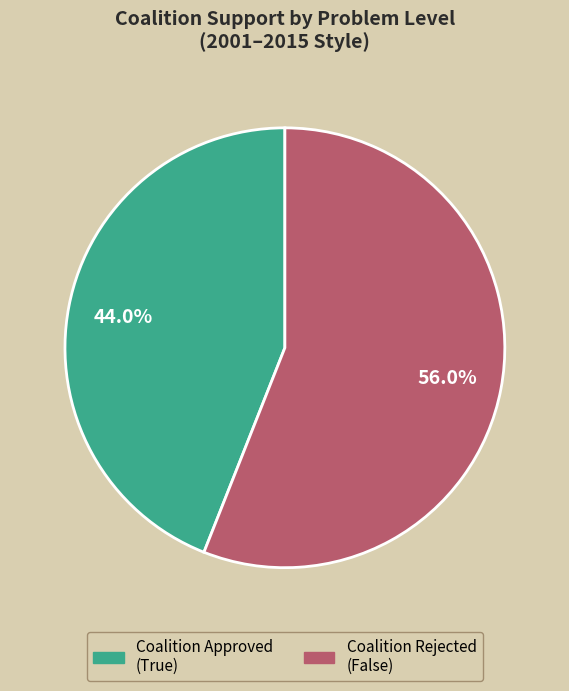

Is there a majority slice in this chart?

Yes